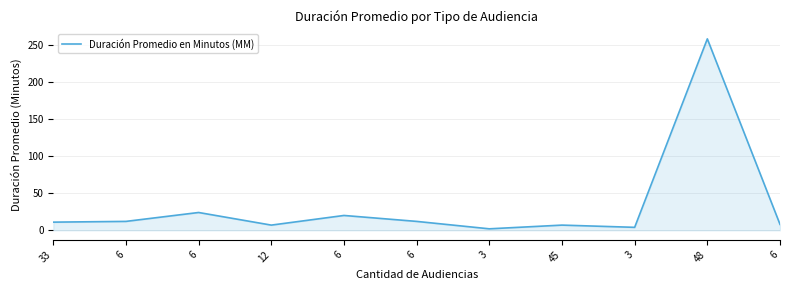

Is this an area chart (filled region under the line)?

Yes